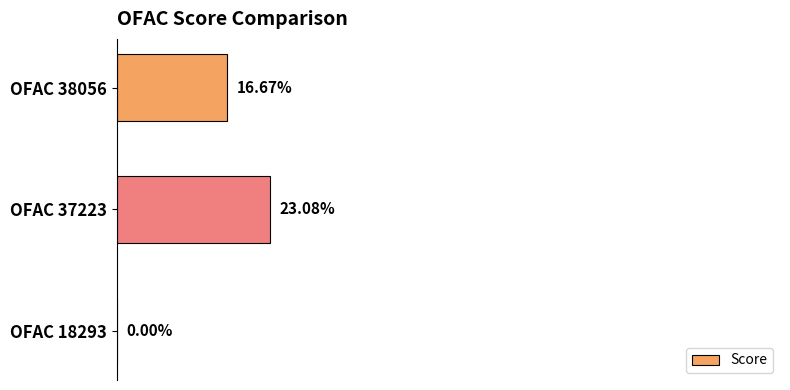

Which has a higher value, OFAC 18293 or OFAC 37223?

OFAC 37223